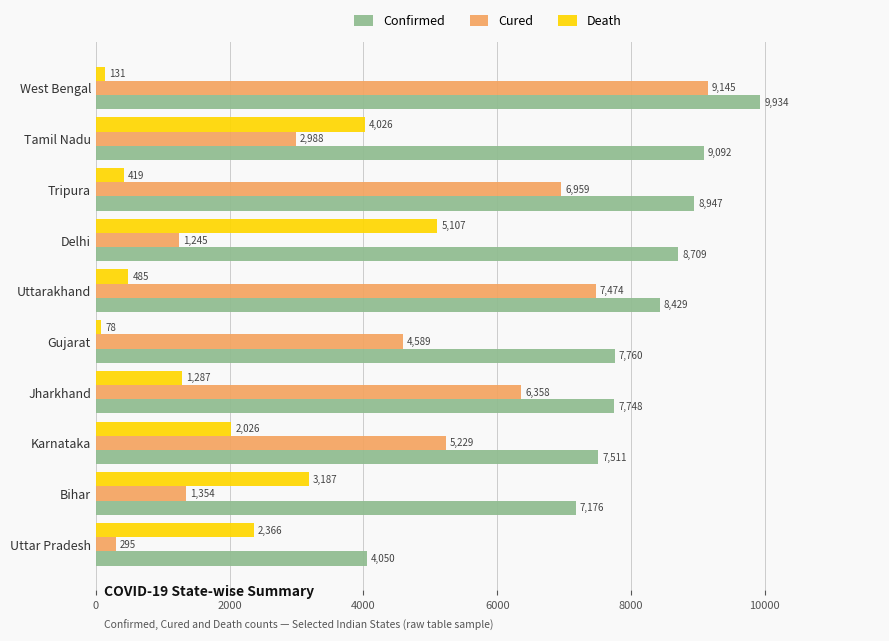

Rank the categories by Confirmed value from highest to lowest.

West Bengal, Tamil Nadu, Tripura, Delhi, Uttarakhand, Gujarat, Jharkhand, Karnataka, Bihar, Uttar Pradesh